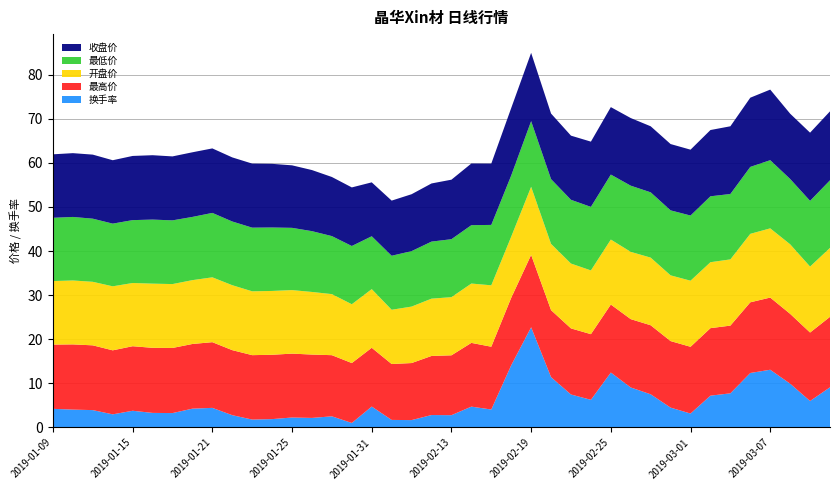

Reading left to right, what are all the values shown in this chart?

换手率: 4.2	4.1	3.9	3.0	3.8	3.3	3.3	4.3	4.5	2.8	1.8	1.9	2.3	2.2	2.5	1.0	4.7	1.7	1.7	2.8	2.8	4.7	4.1	14.1	22.7	11.4	7.5	6.3	12.5	9.1	7.5	4.5	3.2	7.2	7.7	12.4	13.1	9.9	6.0	9.1
最高价: 14.6	14.8	14.7	14.5	14.6	14.8	14.8	14.7	14.9	14.7	14.6	14.6	14.5	14.4	13.9	13.6	13.3	12.7	12.9	13.4	13.6	14.4	14.2	15.3	16.4	15.2	15.0	14.9	15.4	15.5	15.7	15.1	15.1	15.3	15.3	16.0	16.4	15.8	15.5	16.0
开盘价: 14.4	14.5	14.4	14.5	14.3	14.6	14.5	14.5	14.7	14.7	14.5	14.5	14.4	14.2	13.8	13.3	13.3	12.3	12.8	13.0	13.2	13.4	13.9	13.9	15.4	15.0	14.7	14.4	14.7	15.2	15.3	14.9	15.0	14.9	15.0	15.5	15.7	15.8	14.9	15.6
最低价: 14.3	14.4	14.3	14.2	14.2	14.5	14.4	14.3	14.6	14.4	14.4	14.4	14.1	13.8	13.2	13.2	12.0	12.2	12.6	12.9	13.1	13.2	13.7	13.9	14.9	14.7	14.4	14.4	14.7	15.0	14.8	14.7	14.8	14.9	14.8	15.2	15.4	14.8	14.9	15.3
收盘价: 14.4	14.5	14.5	14.4	14.6	14.6	14.5	14.7	14.6	14.5	14.5	14.4	14.2	13.8	13.4	13.3	12.2	12.5	12.9	13.2	13.5	14.0	13.9	15.3	15.5	14.9	14.5	14.8	15.3	15.3	15.0	15.0	14.9	15.0	15.3	15.7	16.0	14.8	15.4	15.6